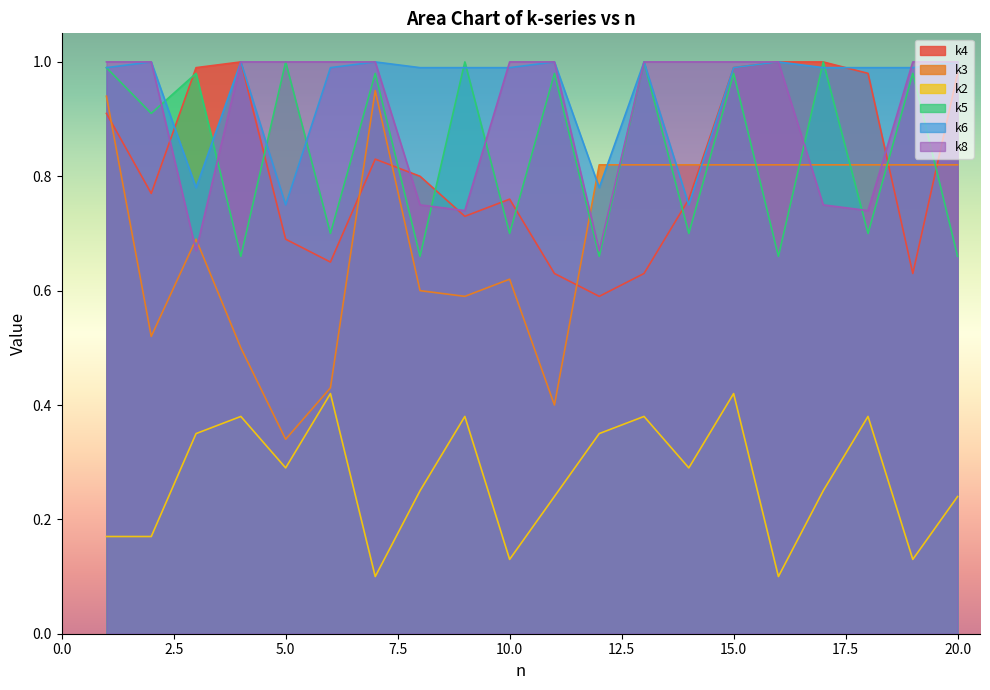

At which category is the sum across all series the highest?

15.0